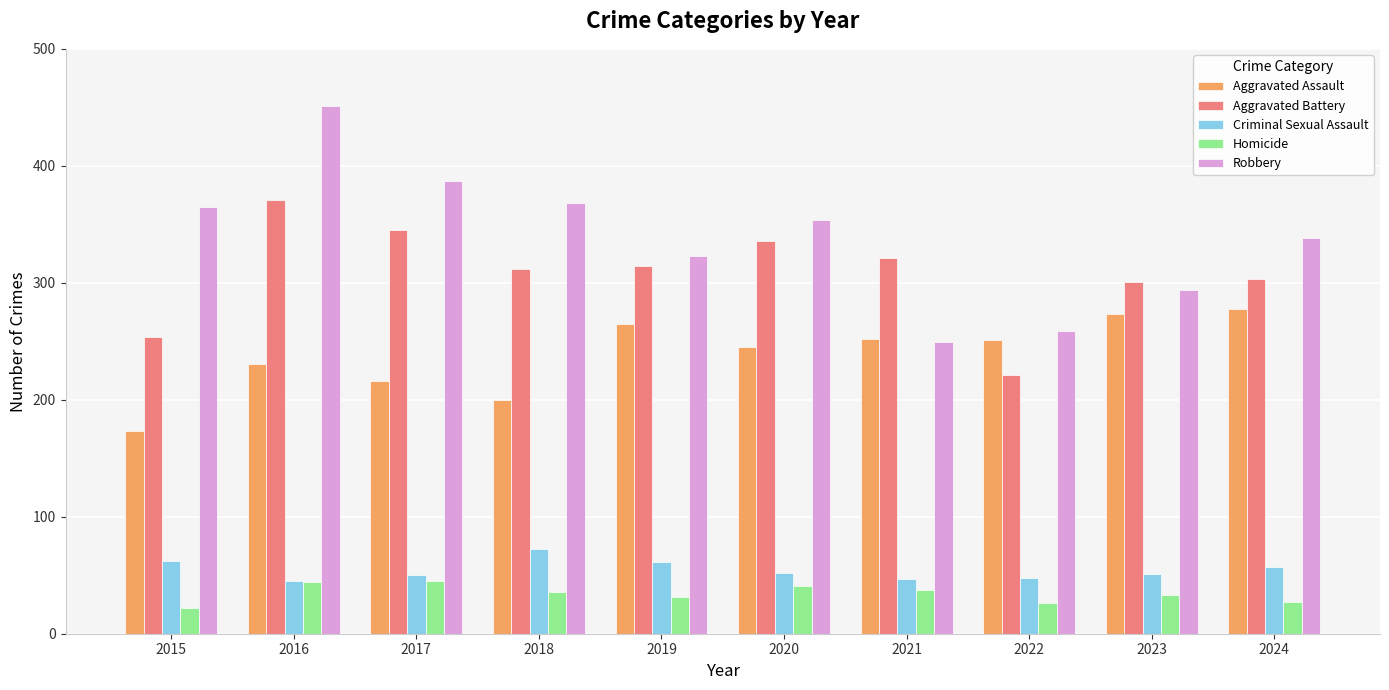

How many bars are there in total?

50